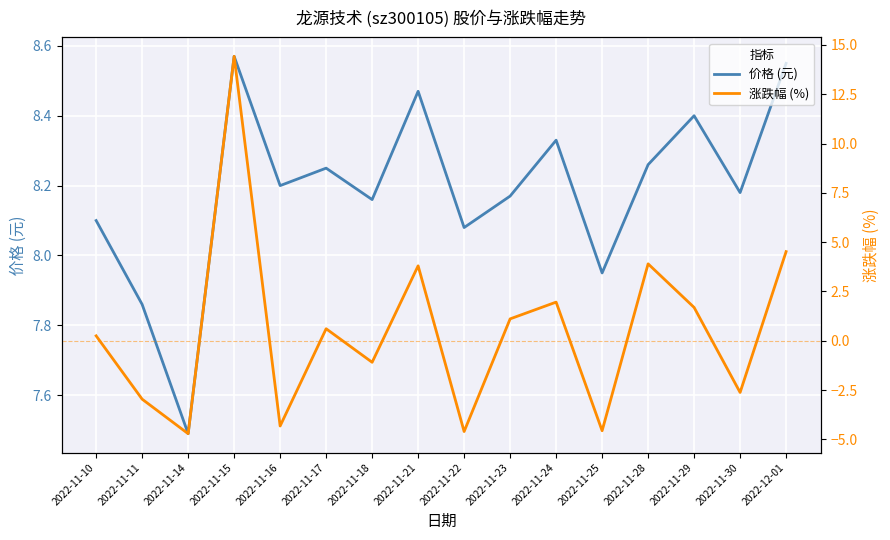

At which label does 价格 (元) reach its peak?

2022-11-15